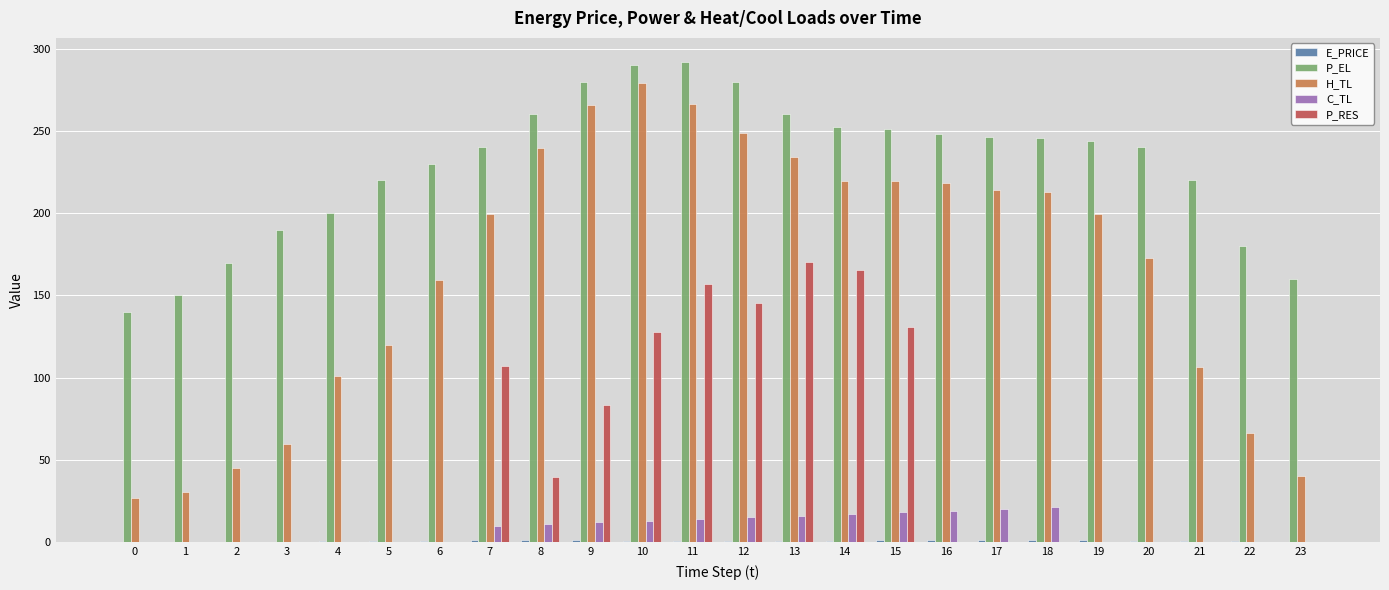

How many values in the H_TL series exceed 199?

13